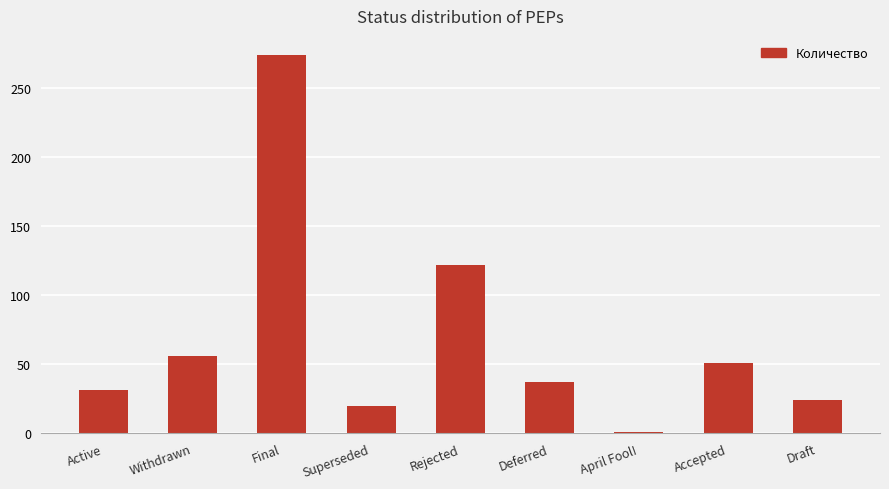

What is the greatest value displayed?

274